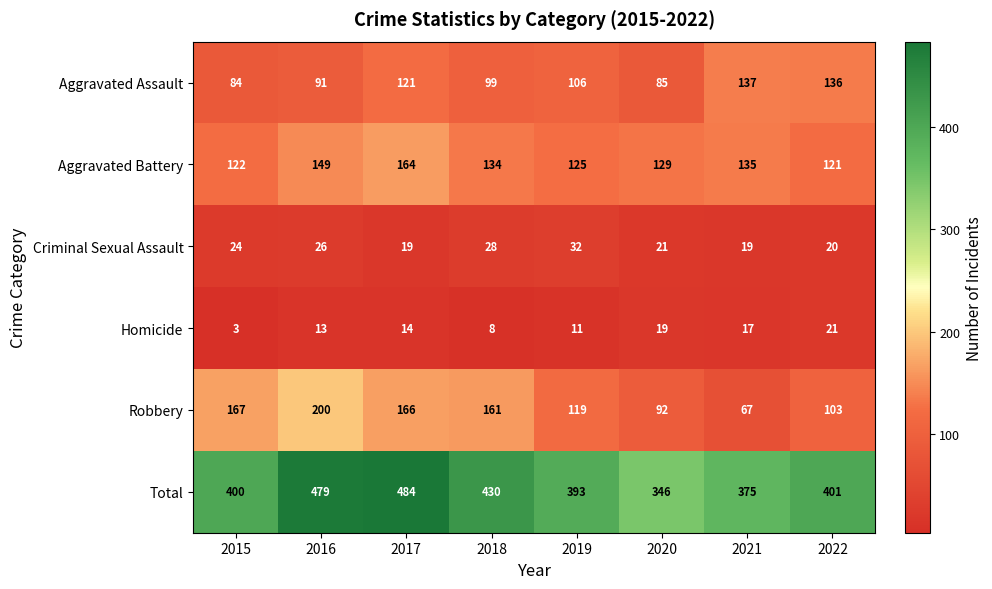

Rank the series at 2021 from highest to lowest value.

Total, Aggravated Assault, Aggravated Battery, Robbery, Criminal Sexual Assault, Homicide